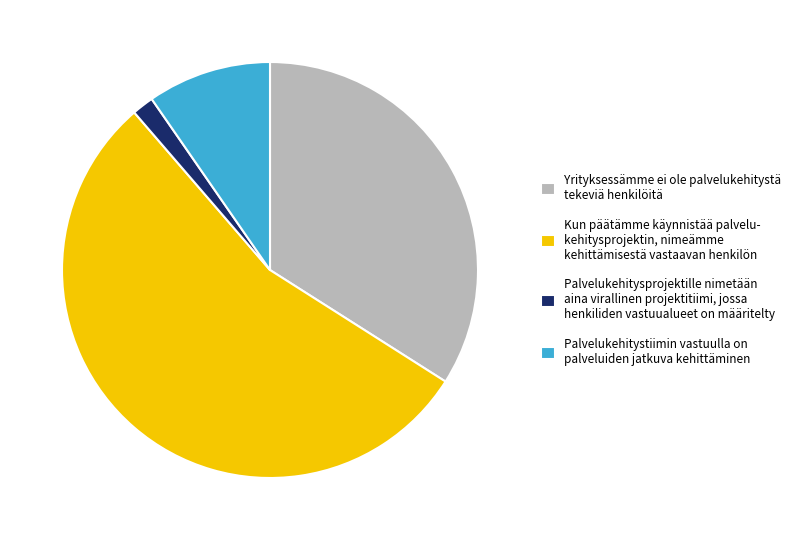

Is it true that Kun päätämme käynnistää palvelu- kehitysprojektin, nimeämme kehittämisestä vastaavan henkilön is 55% of the pie?

True